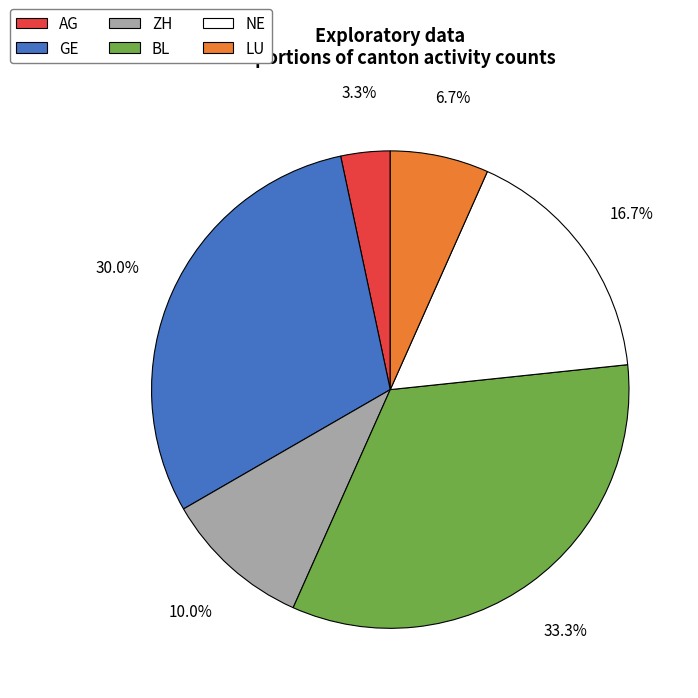

Is there any slice that represents more than half of the pie?

No